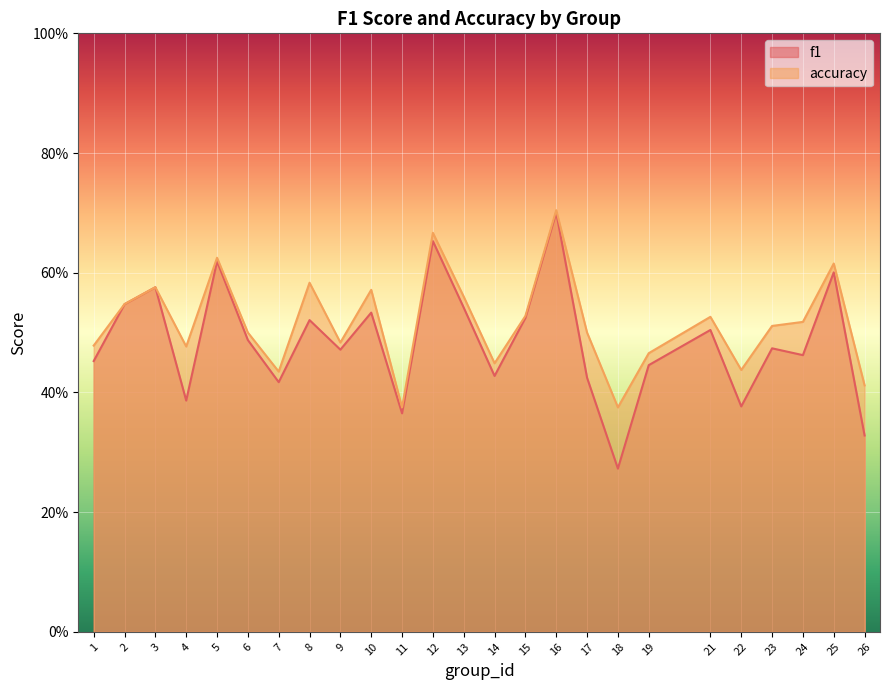

Reading left to right, extract all data points from this chart.

f1: 0.5	0.5	0.6	0.4	0.6	0.5	0.4	0.5	0.5	0.5	0.4	0.7	0.5	0.4	0.5	0.7	0.4	0.3	0.4	0.5	0.4	0.5	0.5	0.6	0.3
accuracy: 0.5	0.5	0.6	0.5	0.6	0.5	0.4	0.6	0.5	0.6	0.4	0.7	0.6	0.4	0.5	0.7	0.5	0.4	0.5	0.5	0.4	0.5	0.5	0.6	0.4